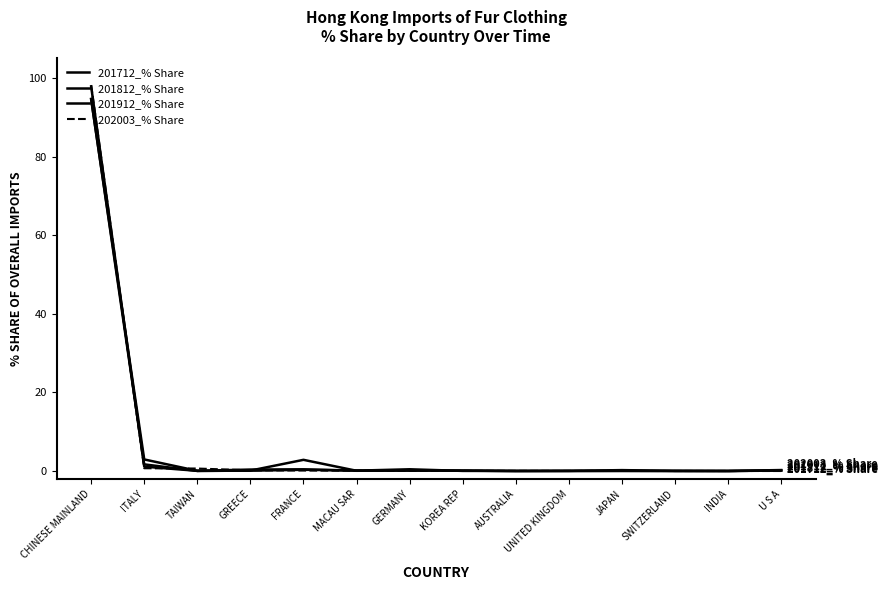

Does the chart display data point markers on the line(s)?

No